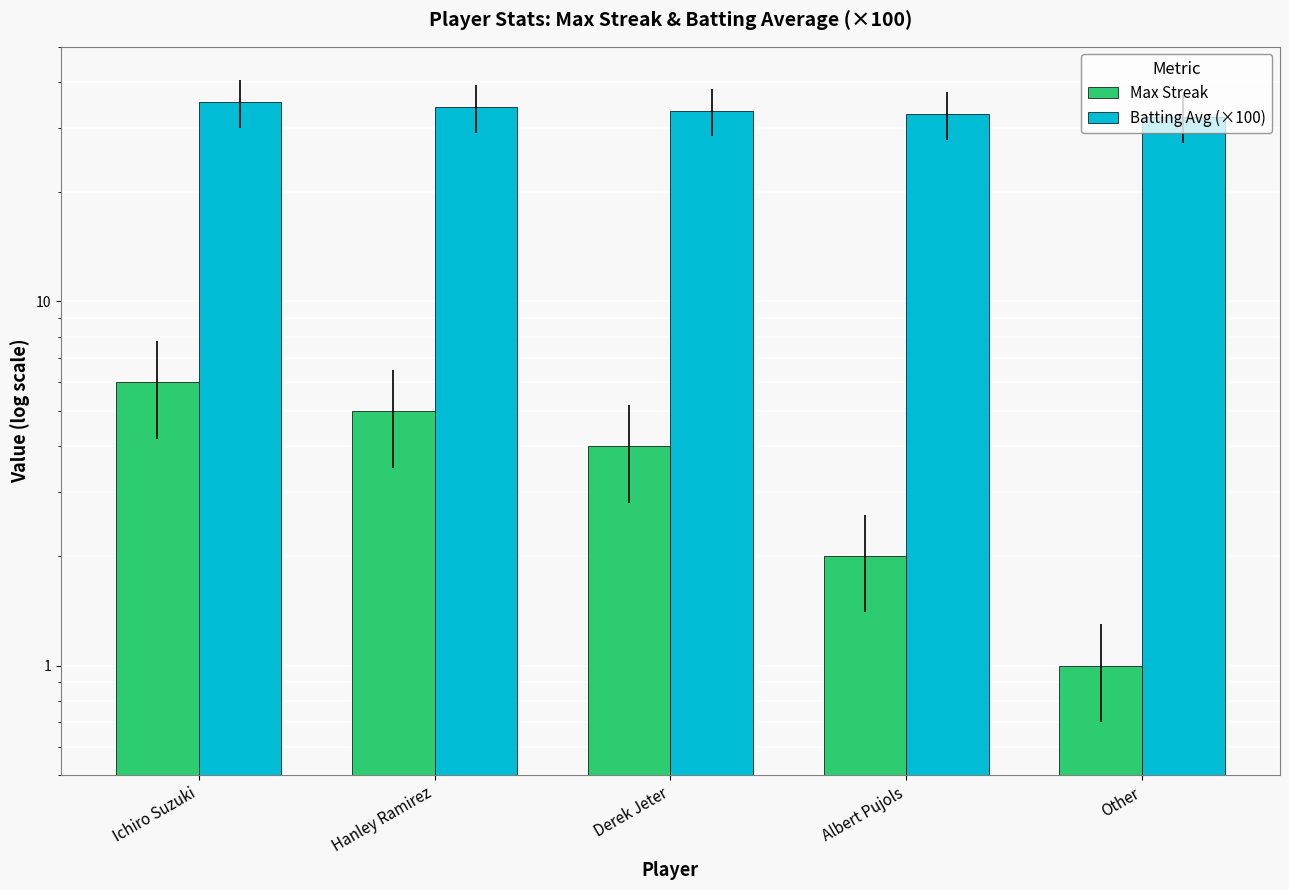

What is the value of the Batting Avg (×100) bar at the 5th from the left?

32.0